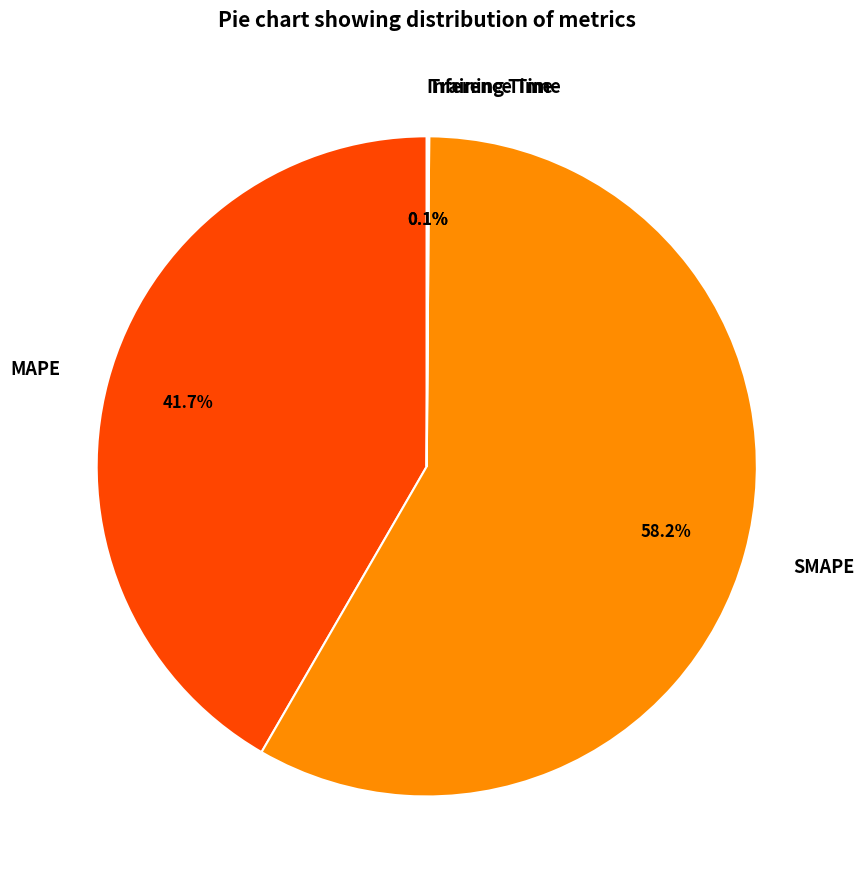

To the nearest percent, what is the average slice percentage?

25%